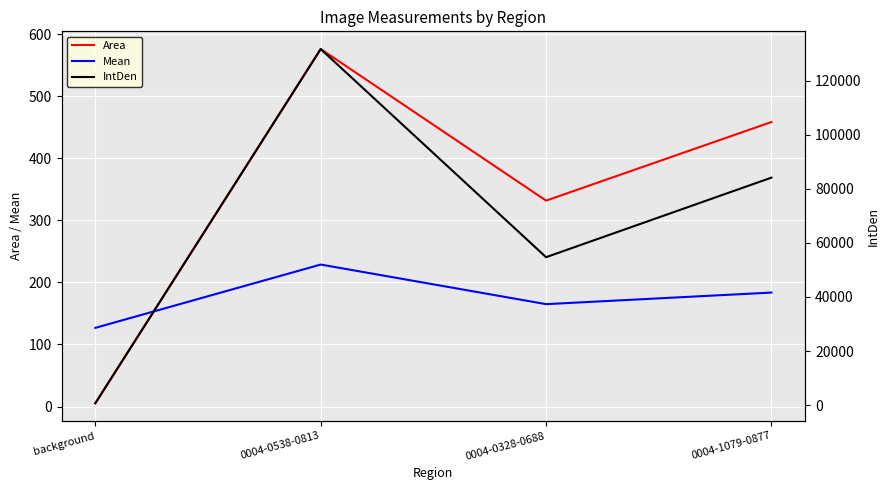

Reading left to right, extract all data points from this chart.

Area: 5.3	576.1	331.8	458.5
Mean: 126.8	228.8	165.0	183.6
IntDen: 668.4	131784.2	54732.3	84178.8